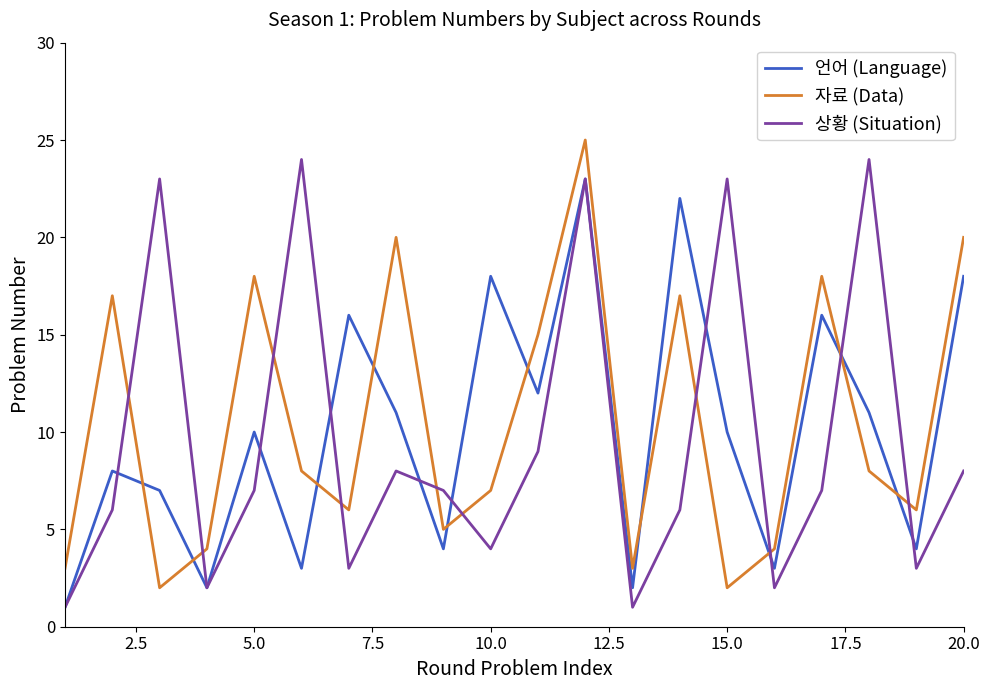

What is the difference between the maximum and minimum values in the 상황 (Situation) series?

23